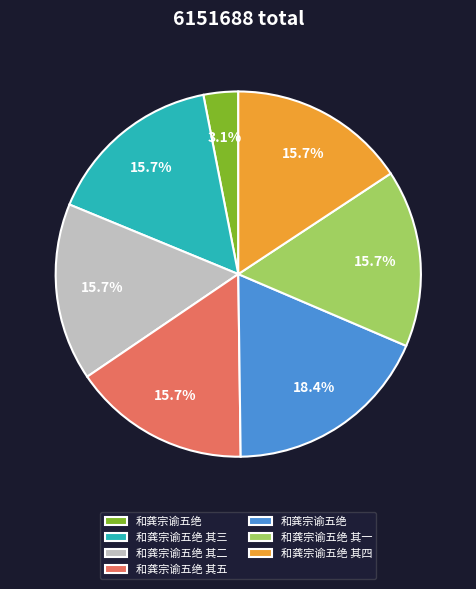

Is there any slice that represents more than half of the pie?

No